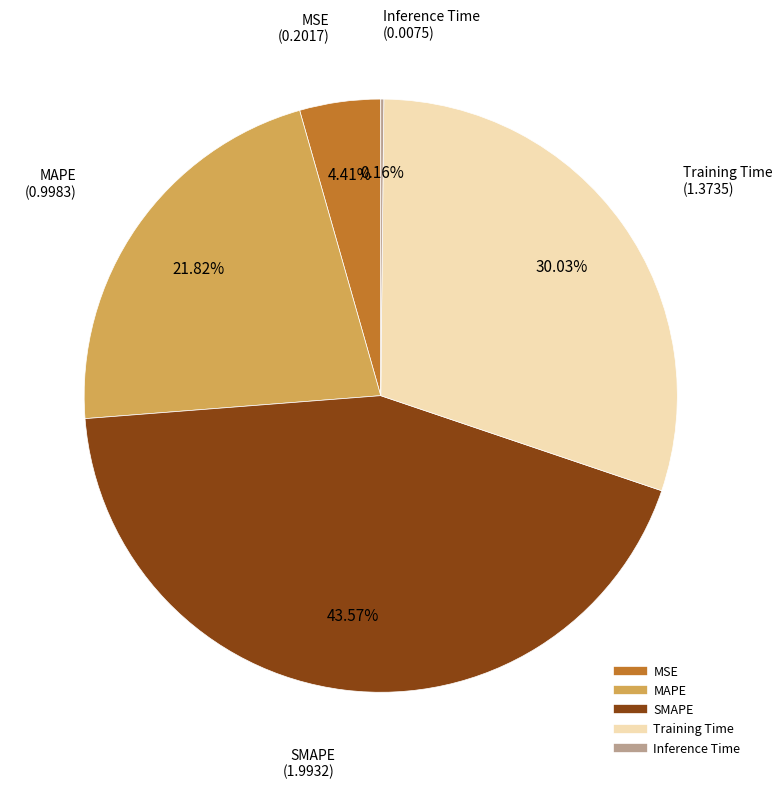

To the nearest percent, what percentage of the pie is SMAPE?

44%